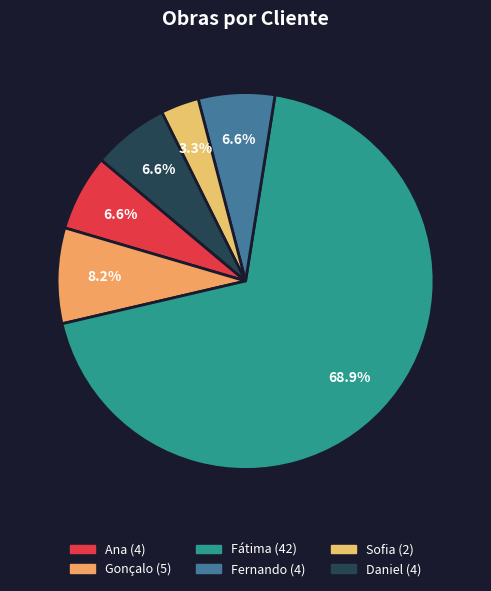

Which slice is the largest?

Fátima